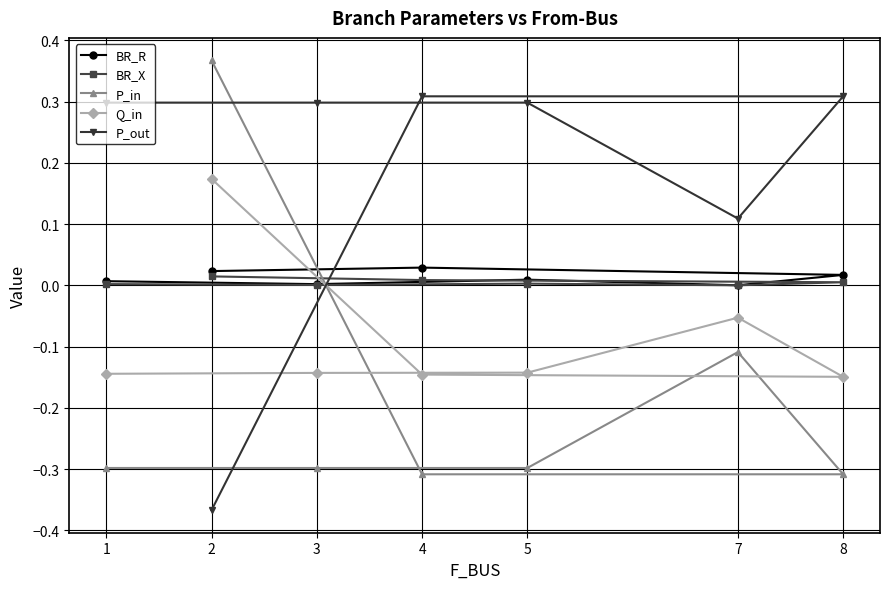

What is the label of the 1st point from the left?

1